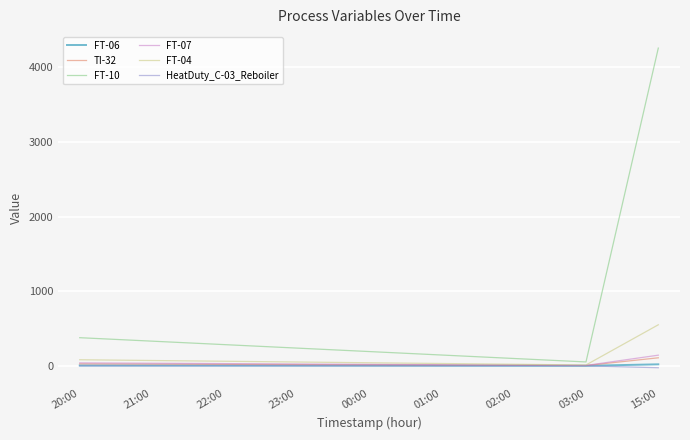

How many values in the FT-04 series are below 51?

4